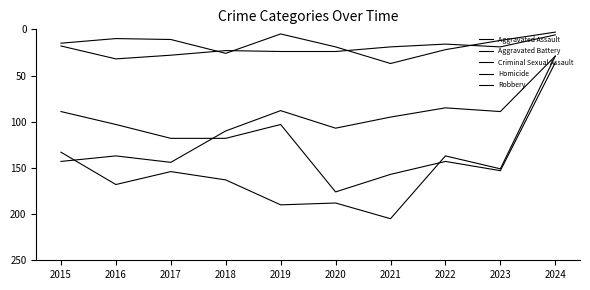

What is the total value across all series at 2019?

410